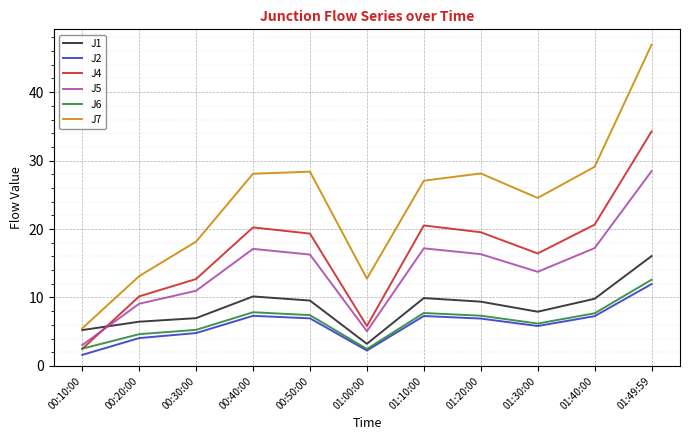

Which series has the widest spread of values?

J7